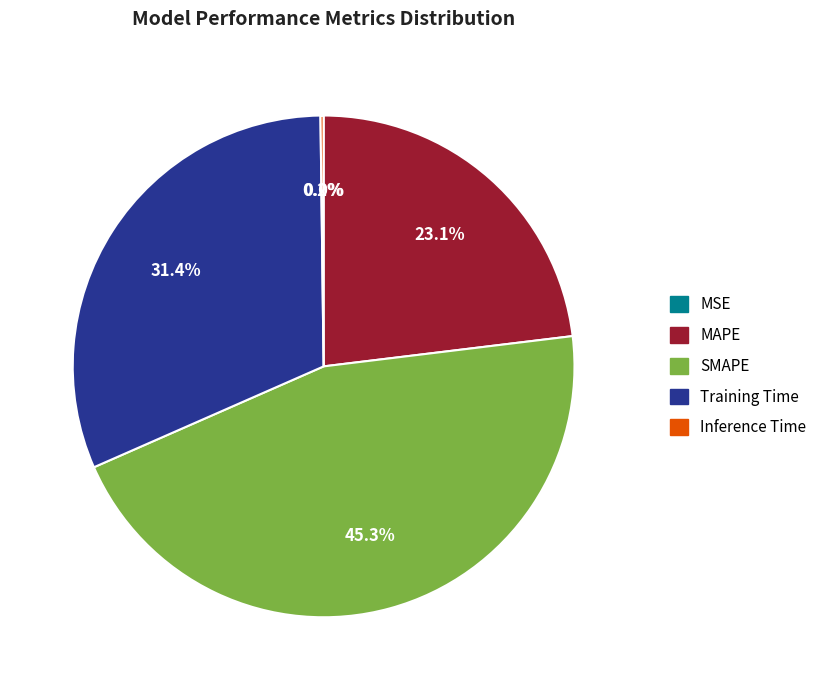

Is there a majority slice in this chart?

No